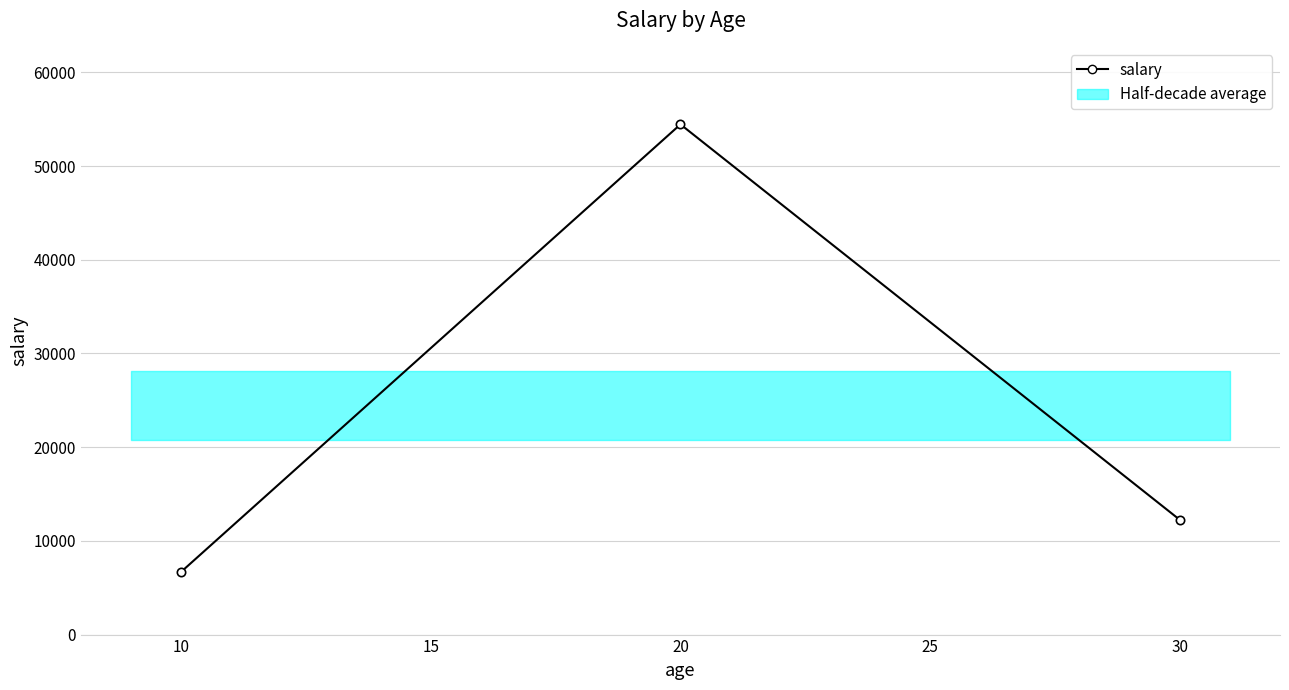

How many lines are shown in the chart?

1